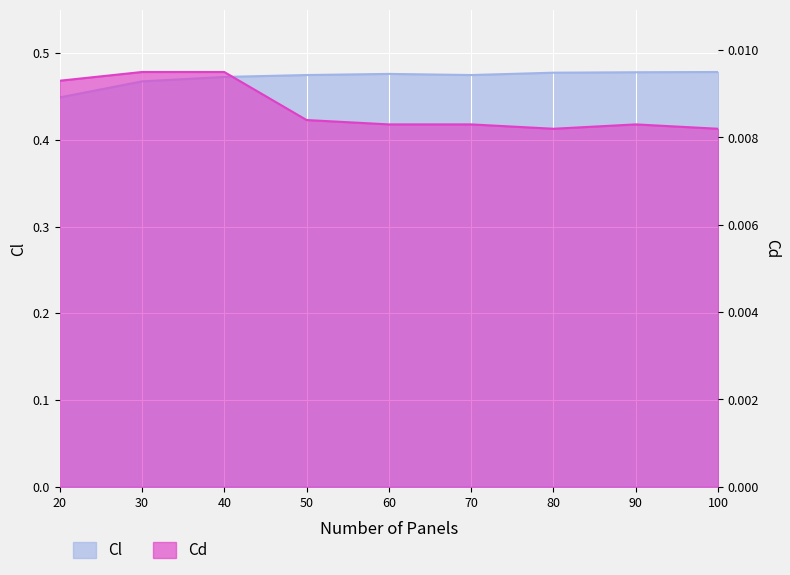

List the series in order of their peak value, highest first.

Cl, Cd